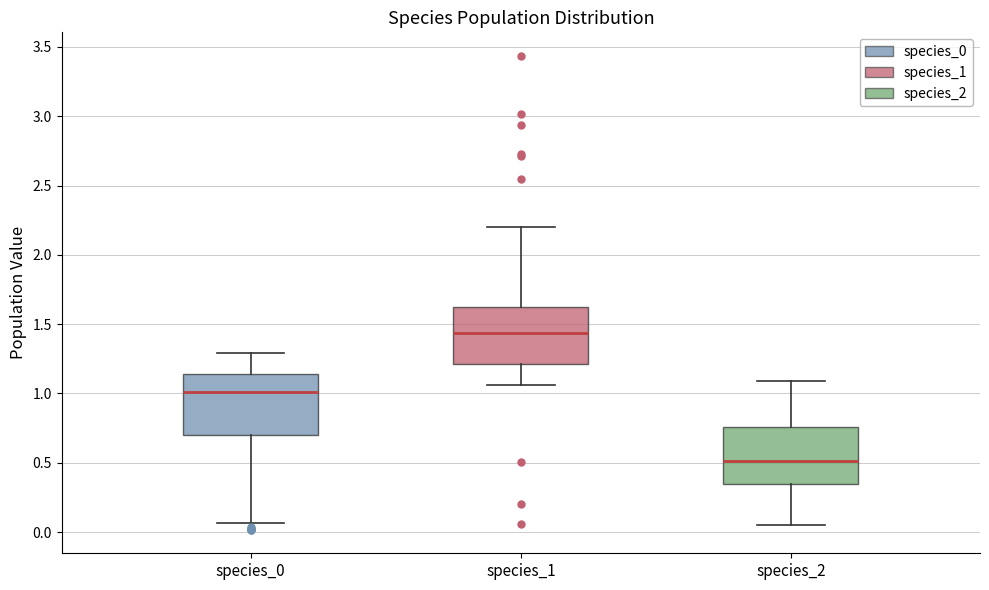

Where does the lower whisker of the box for species_1 end on the y-axis? The values are not printed on the chart, so give them approximately, as read against the axis.

1.05